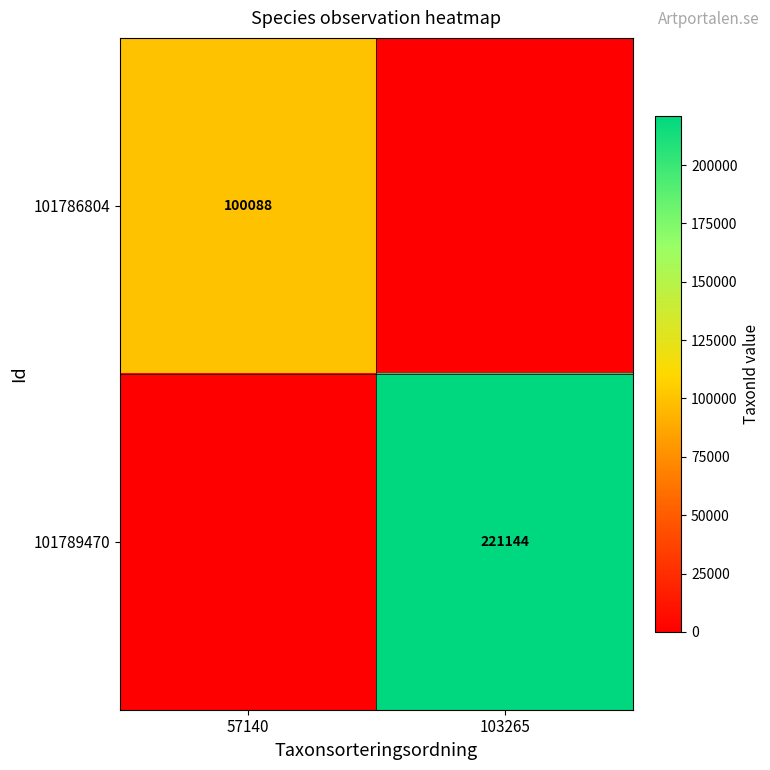

The 101786804 series shows 49189 at 57140. True or false?

False